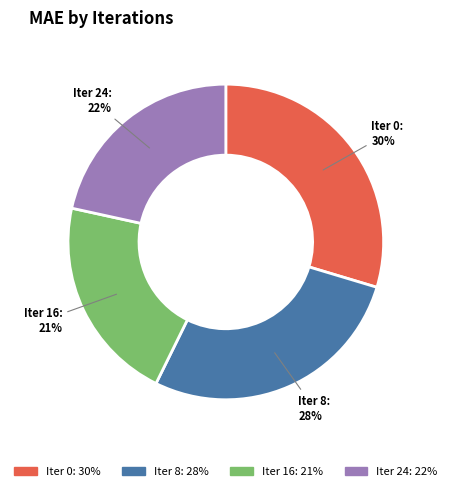

Is there a majority slice in this chart?

No